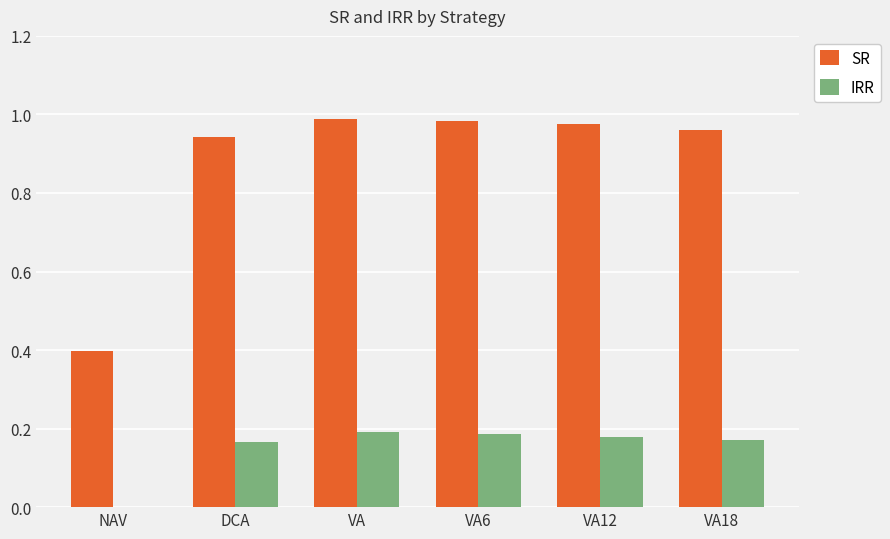

The IRR series shows 0.1 at DCA. True or false?

False